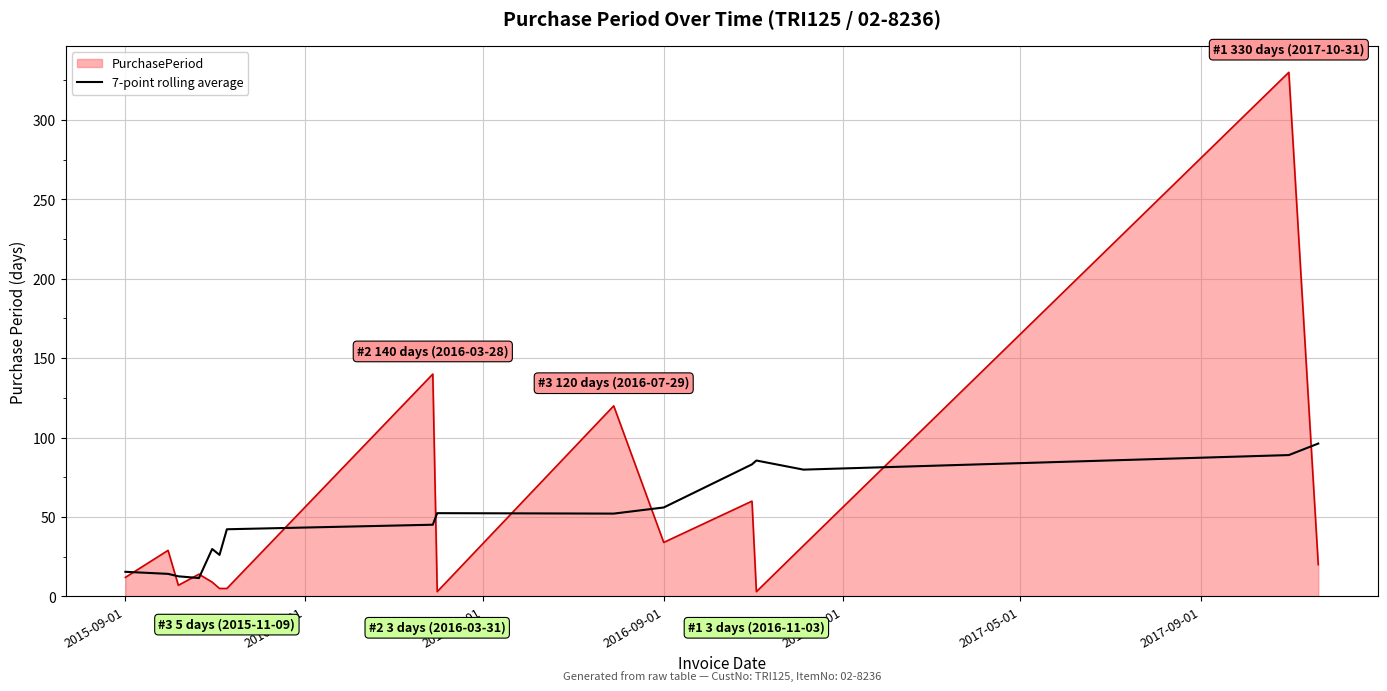

What is the maximum value for PurchasePeriod?

330.0